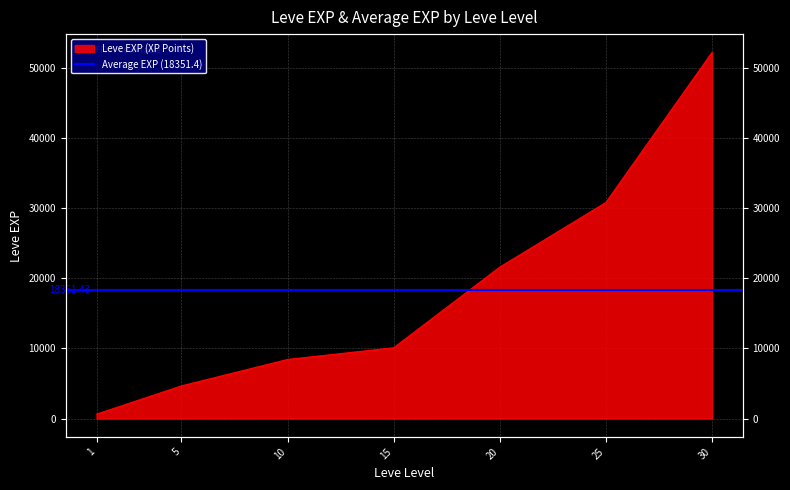

Reading right to left, what are all the values shown in this chart?

52220	30820	21600	10100	8430	4660	630